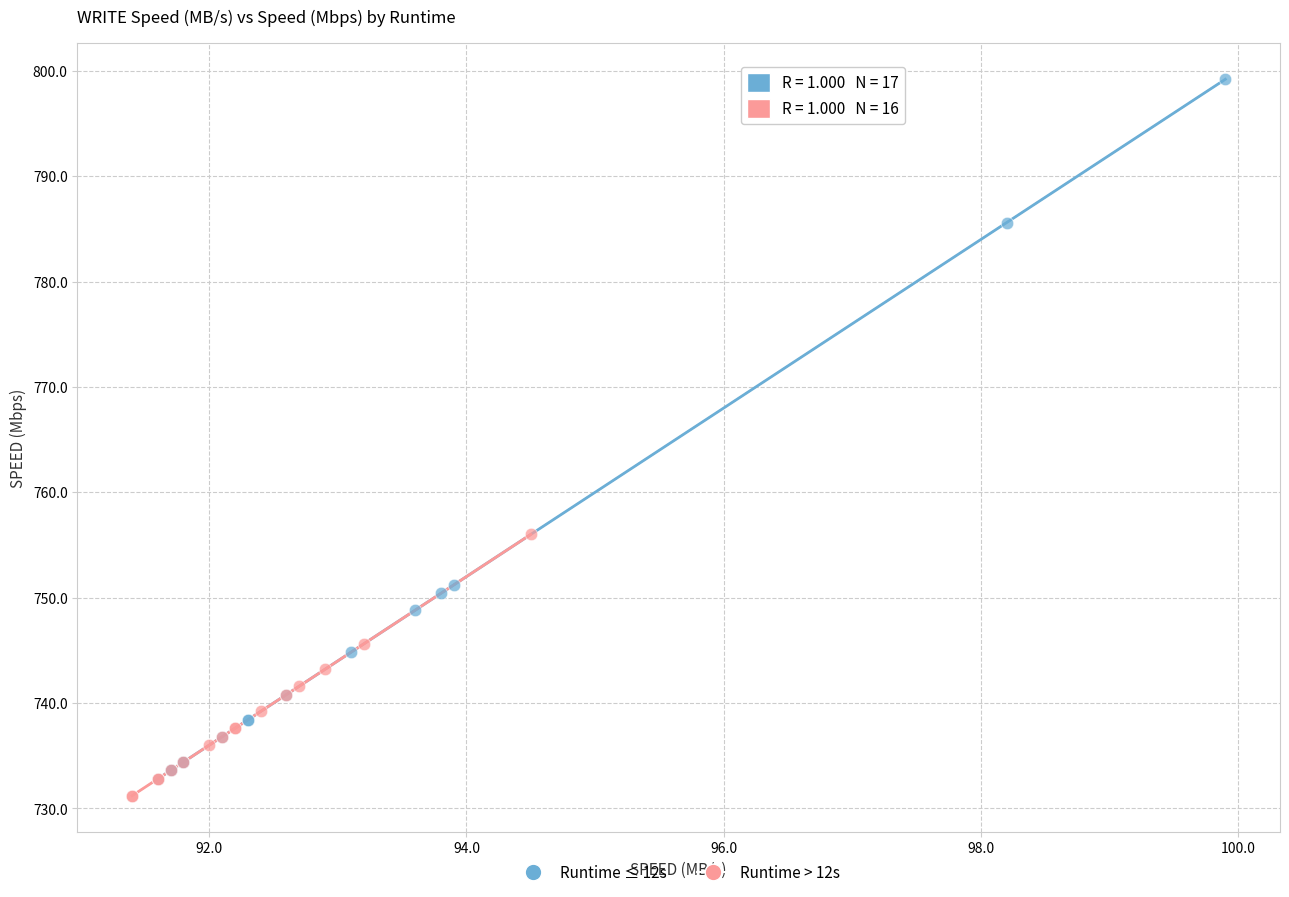

Which series reaches the maximum Y coordinate?

Runtime ≤ 12s